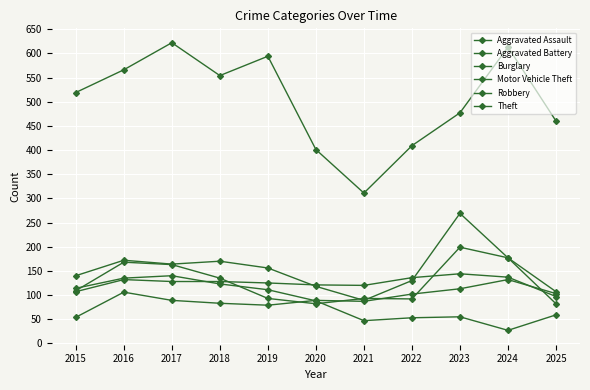

How many values in the Motor Vehicle Theft series are below 156?

5